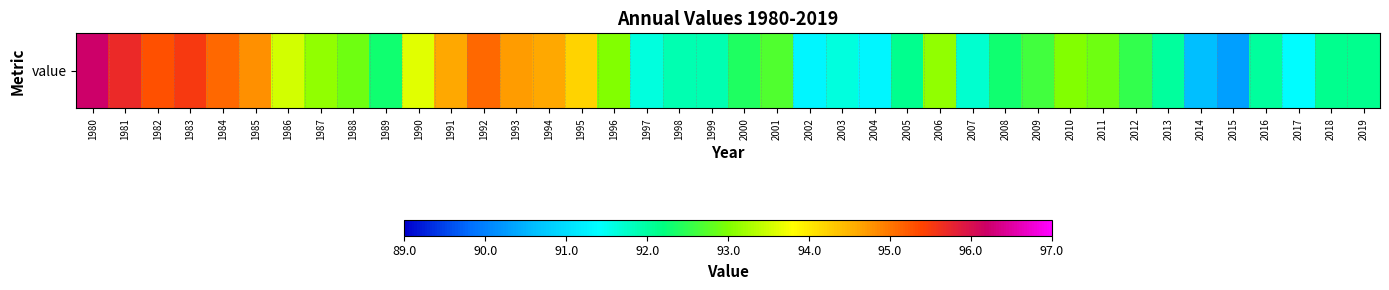

What is the smallest value displayed?

90.3